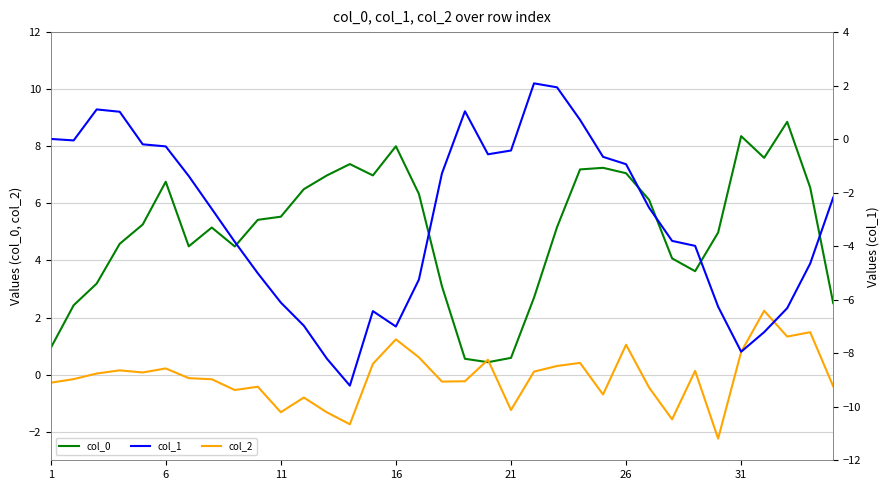

What is the maximum value for col_2?

2.2